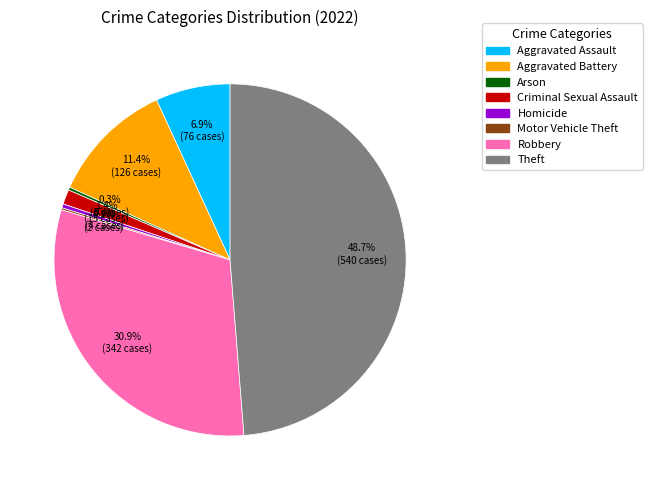

To the nearest percent, what portion does Criminal Sexual Assault represent?

1%